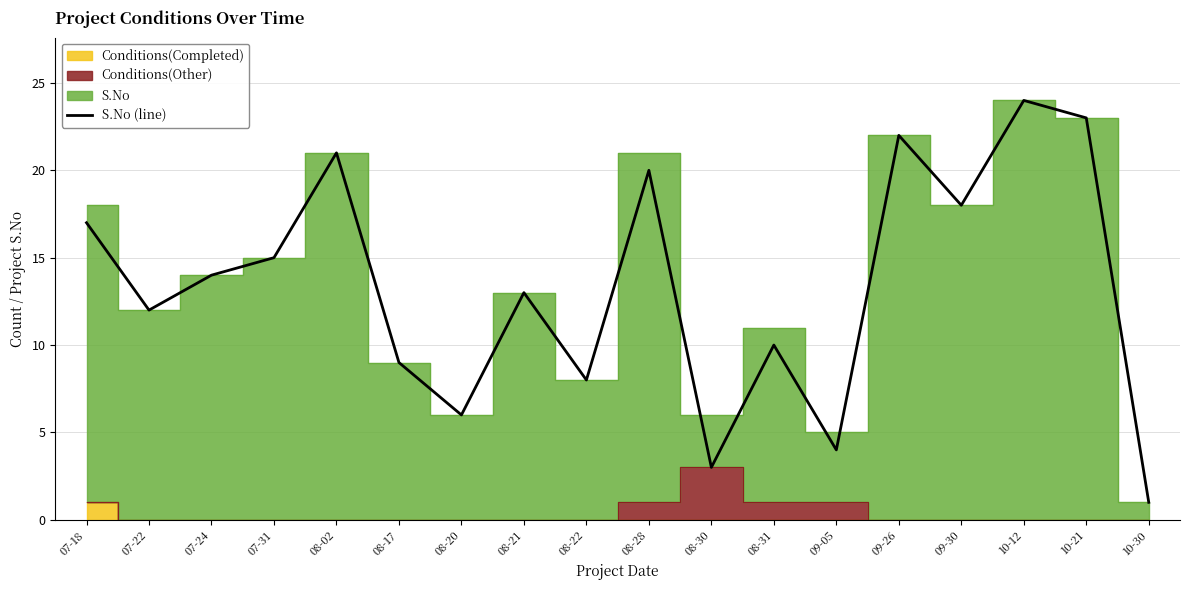

Rank the categories by value from lowest to highest.

10-30, 08-30, 09-05, 08-20, 08-22, 08-17, 08-31, 07-22, 08-21, 07-24, 07-31, 07-18, 09-30, 08-28, 08-02, 09-26, 10-21, 10-12